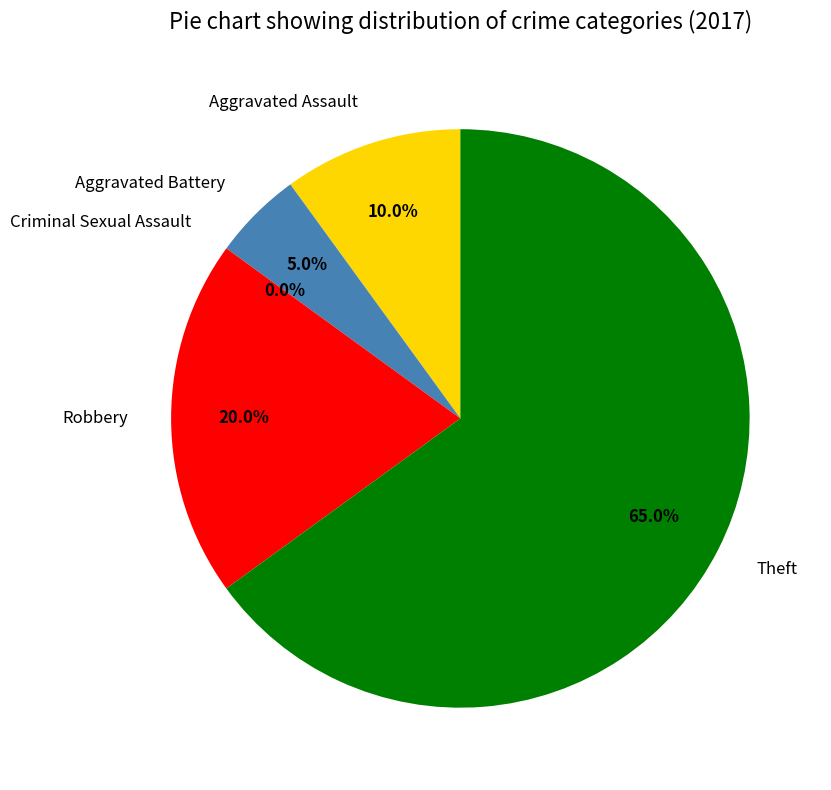

Which slice represents more than half of the pie?

Theft